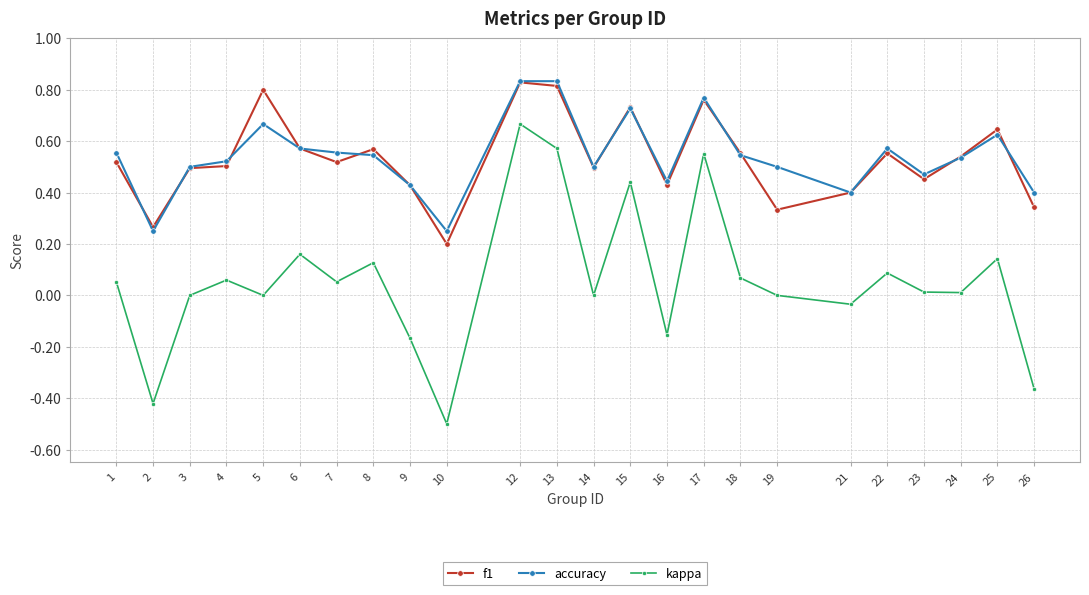

Where is the first local maximum for kappa?

4